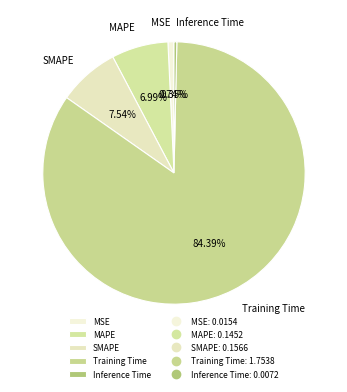

Which slice represents more than half of the pie?

Training Time